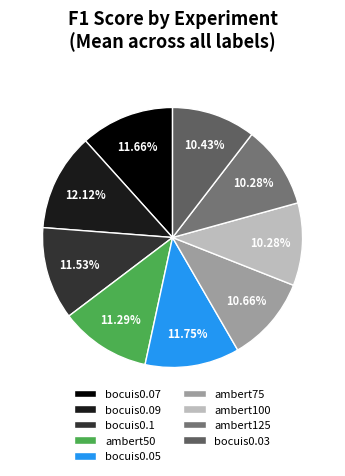

What portion of the pie excludes ambert75?

89.3%